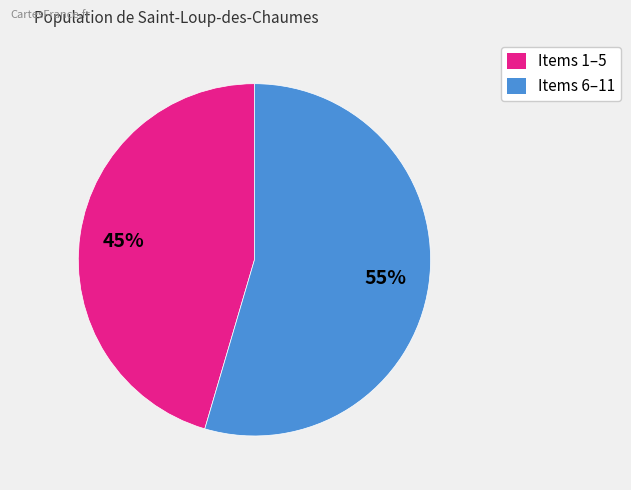

To the nearest percent, what is the average slice percentage?

50%